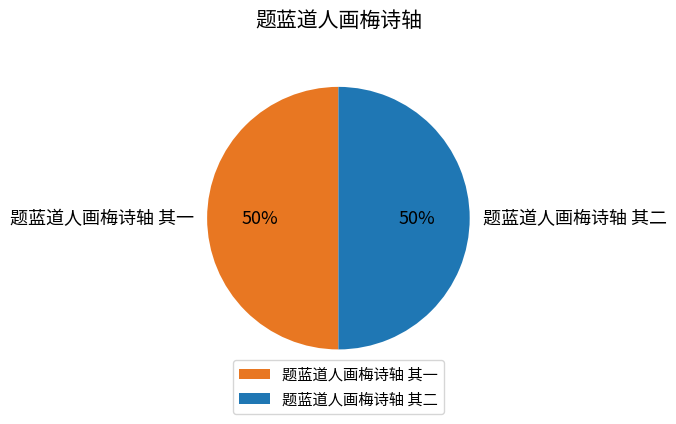

To the nearest percent, what is the combined percentage of 题蓝道人画梅诗轴 其一 and 题蓝道人画梅诗轴 其二?

100%